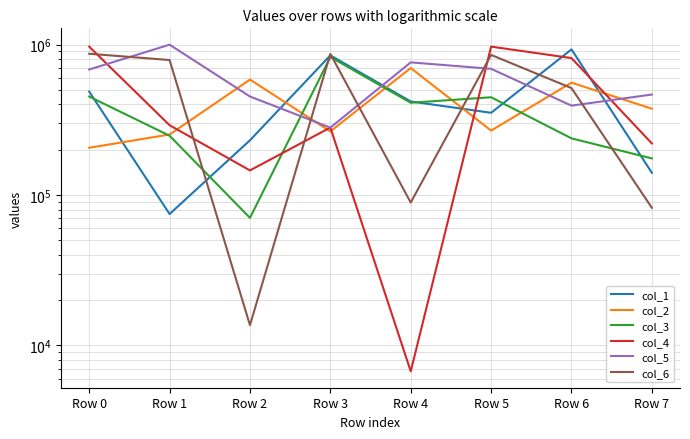

In col_1, how many points are lower than both neighbors (excluding endpoints)?

2